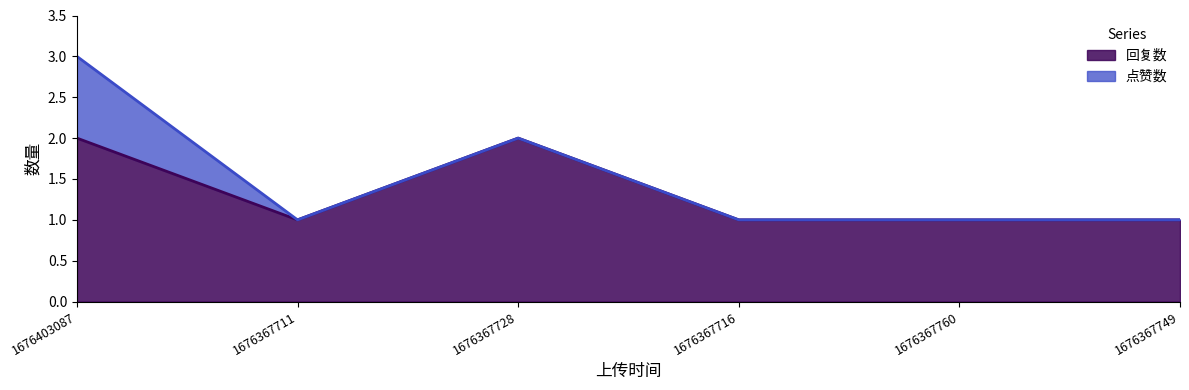

True or false: the data has more than 0 interior local peaks.

True